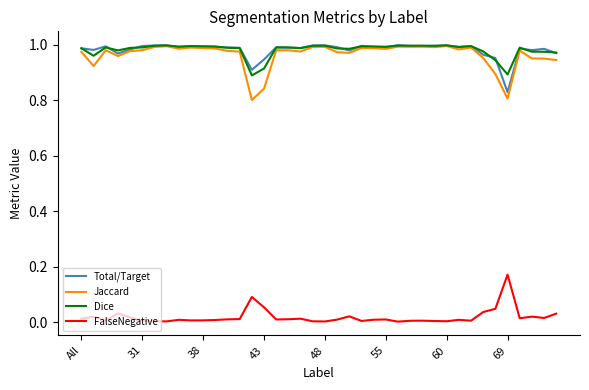

True or false: Dice and FalseNegative cross at least once.

False